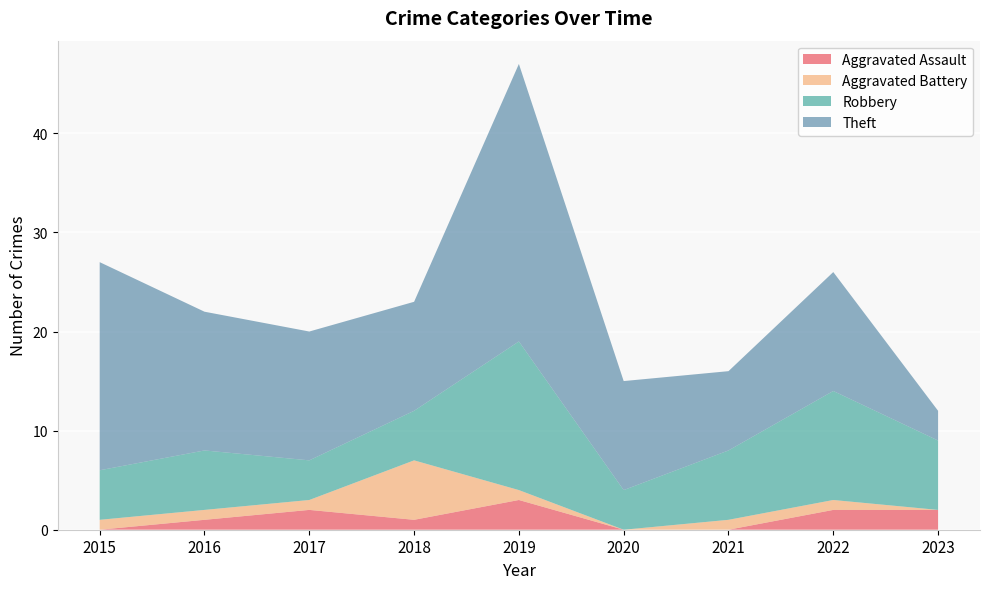

What is the maximum value for Aggravated Assault?

3